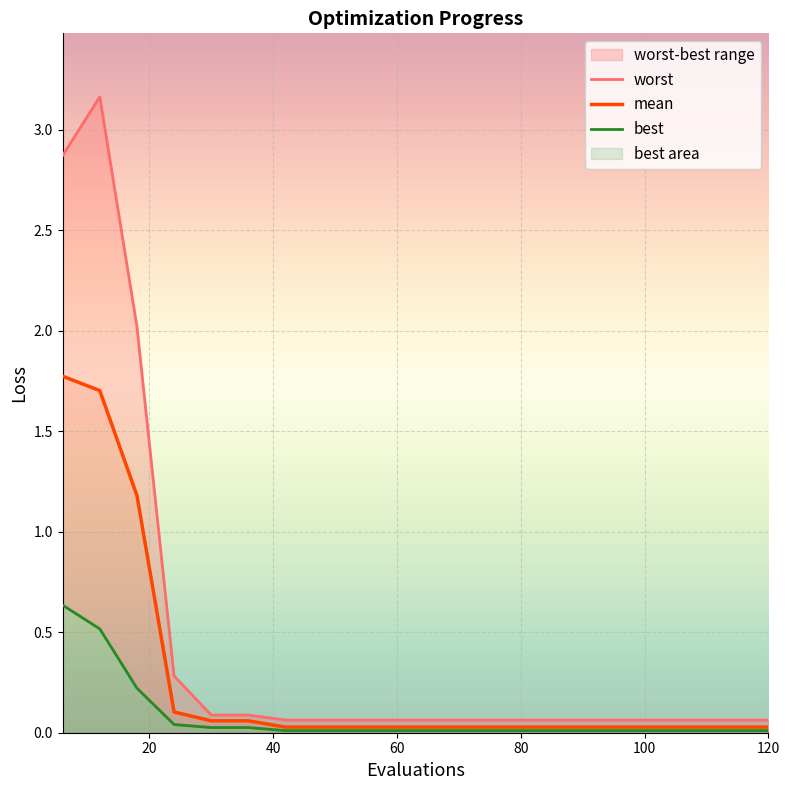

Rank the series by their maximum value, from lowest to highest.

best, mean, worst